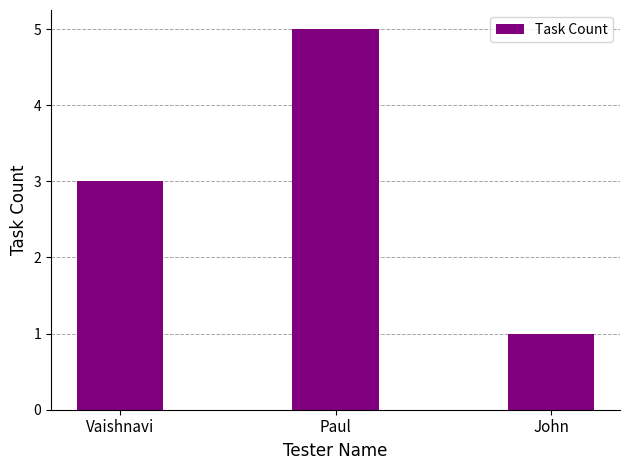

What is the difference between the values at Paul and John?

4